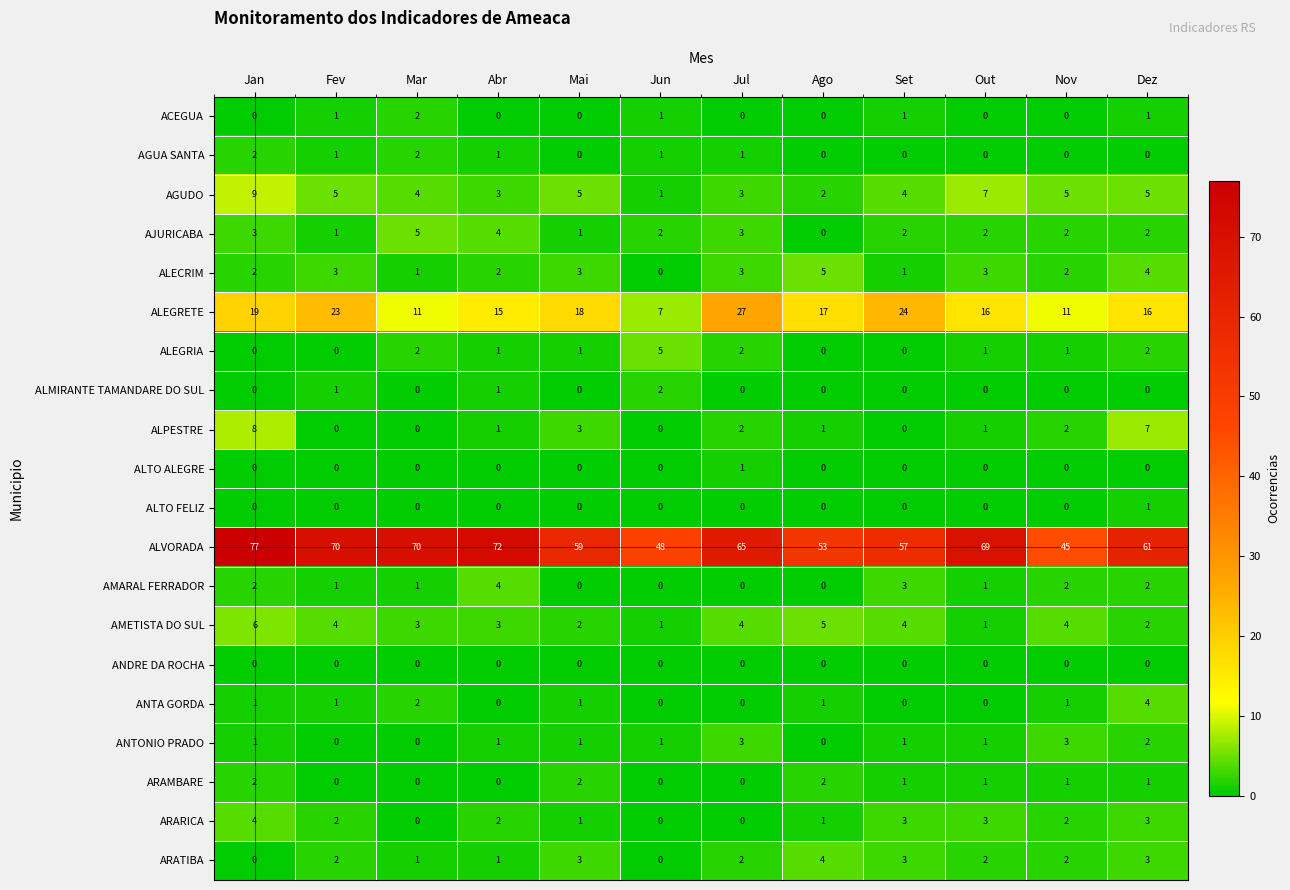

What is the difference between the highest and lowest values at Nov?

45